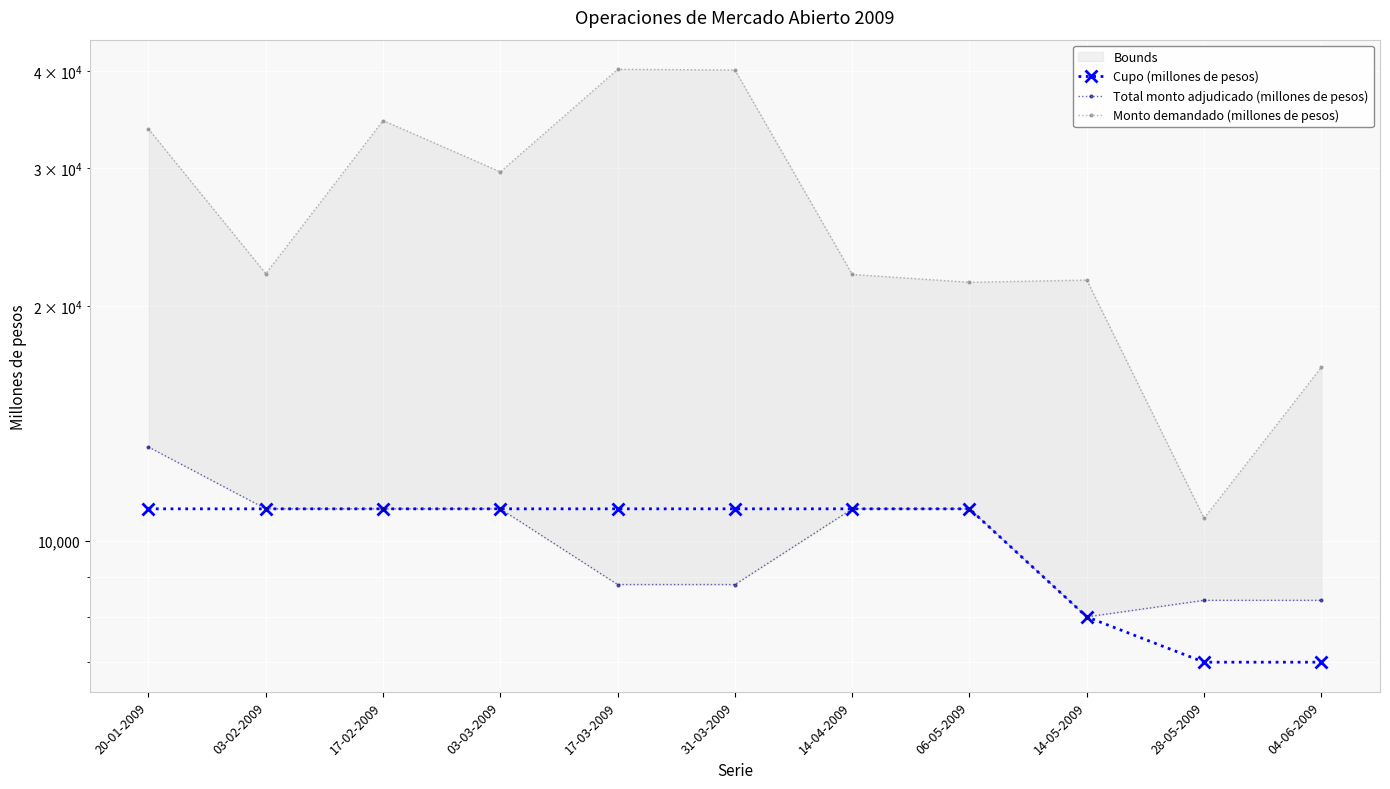

True or false: Total monto adjudicado (millones de pesos) has more than 0 interior local peaks.

False